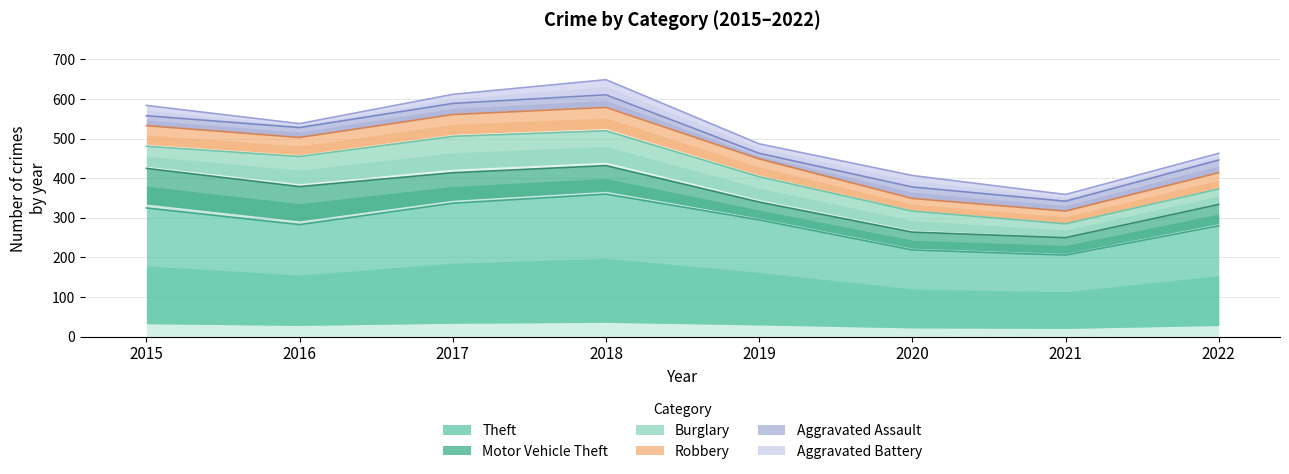

The Motor Vehicle Theft series shows 72 at 2018. True or false?

True